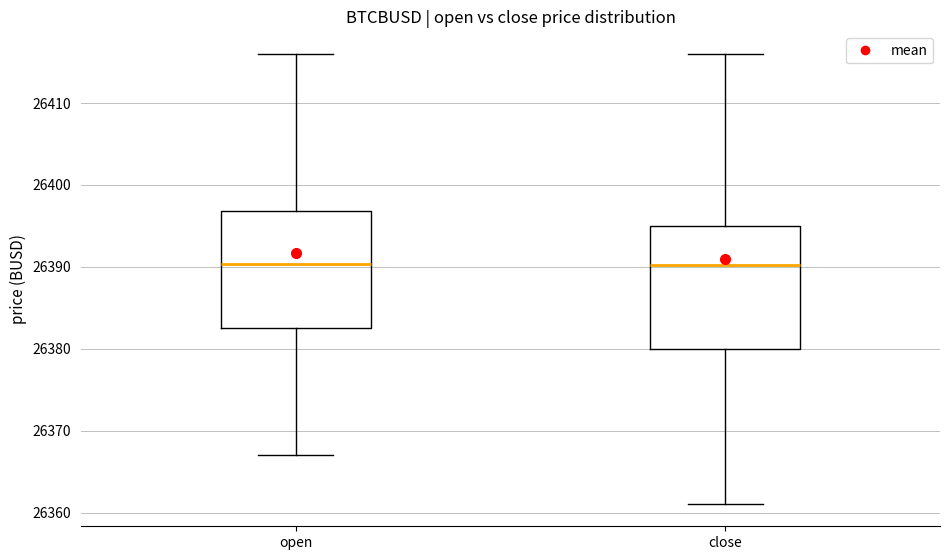

Reading left to right, read every box against the y-axis: the position of its median line, the range the box covers, and the ends of its whiskers. The values are not printed on the chart, so give them approximately, as read against the axis.

open: median 26390, box 26383 to 26397, whiskers 26367 to 26416
close: median 26390, box 26380 to 26395, whiskers 26361 to 26416